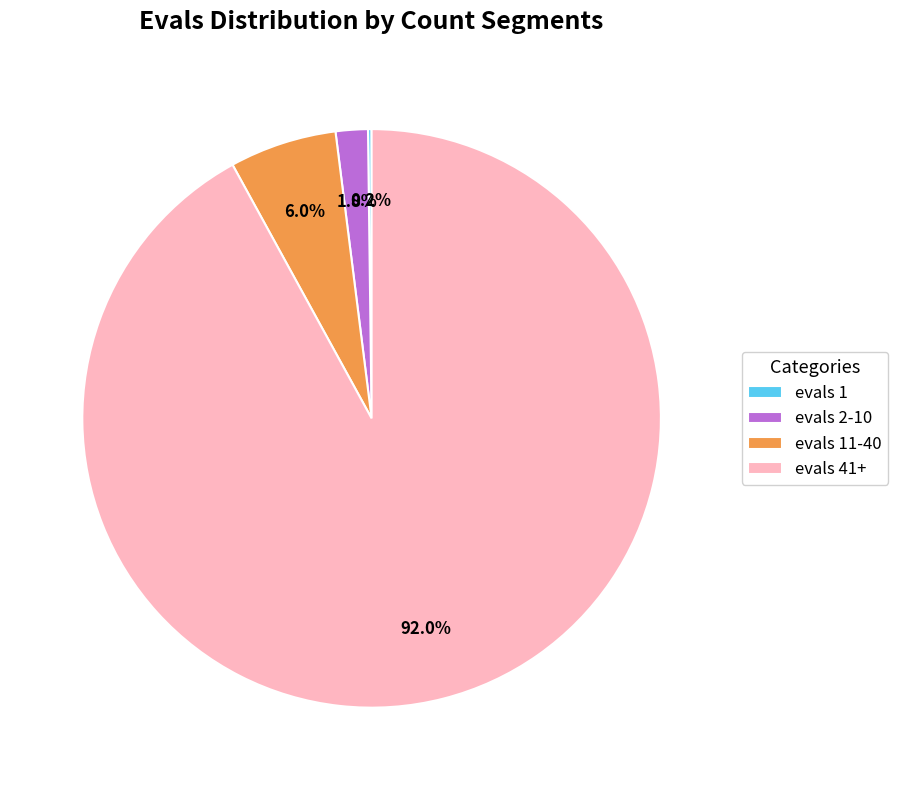

To the nearest percent, what is the difference between the largest and smallest slice percentages?

92%